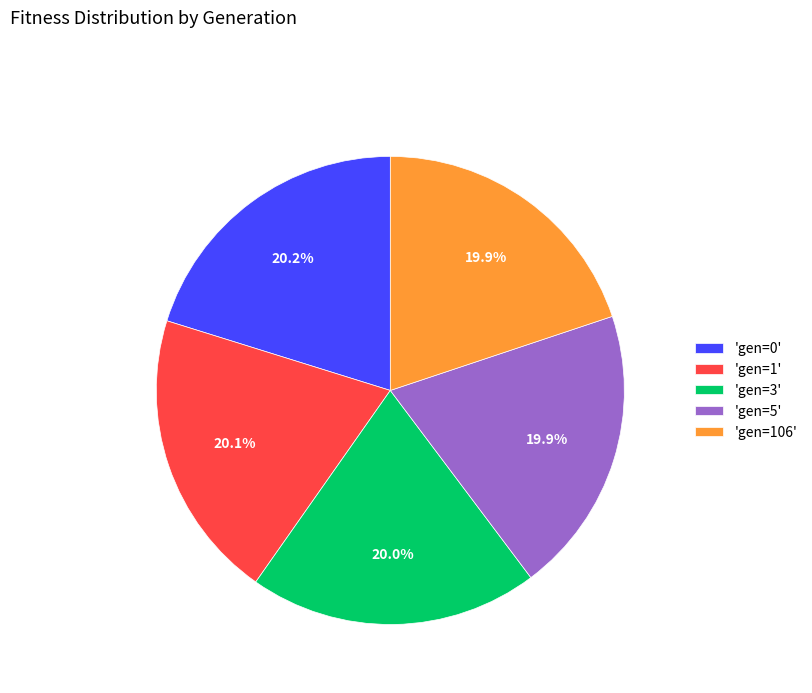

Do 'gen=0' and 'gen=106' together represent more than half of the pie?

No